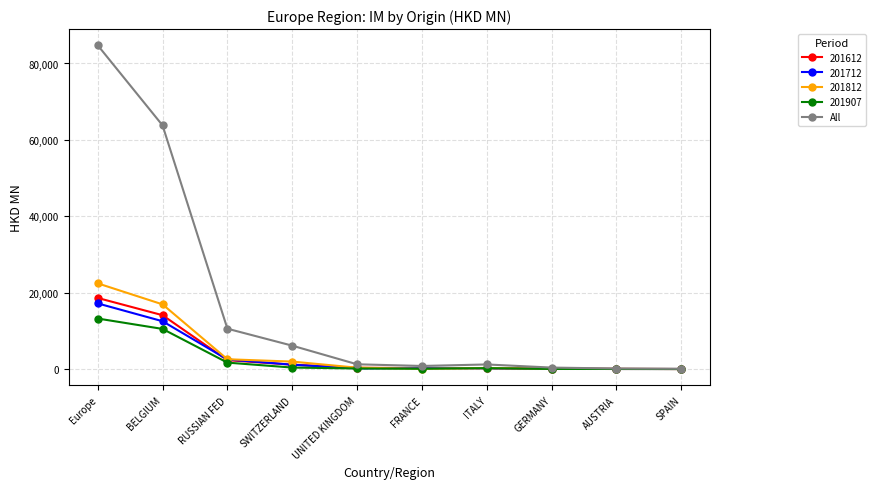

What is the spread (max minus min) of values at BELGIUM?

53283.5